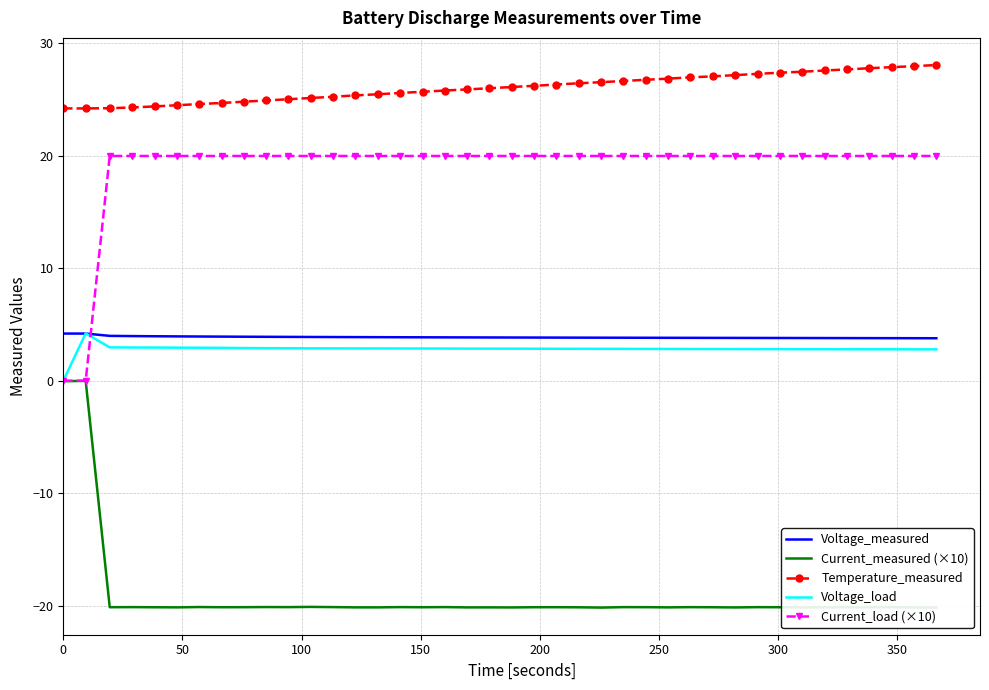

True or false: Temperature_measured and Current_load (×10) cross at least once.

False